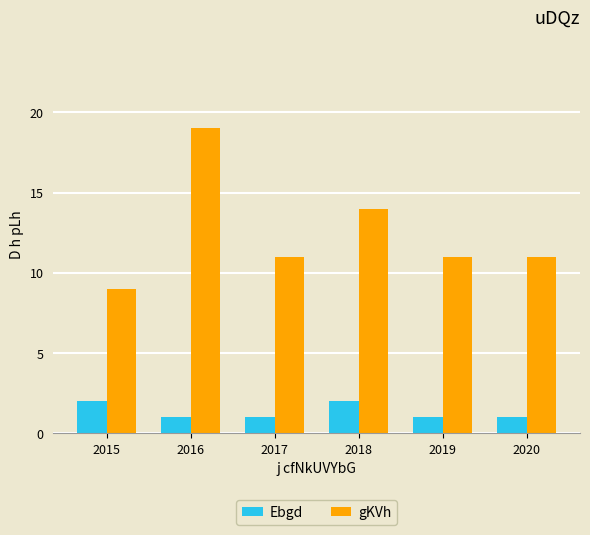

True or false: Ebgd has a value of 1 at 2015.

False